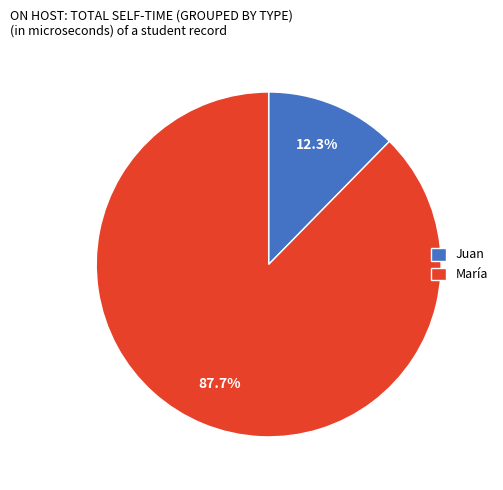

Which slice is the largest?

María